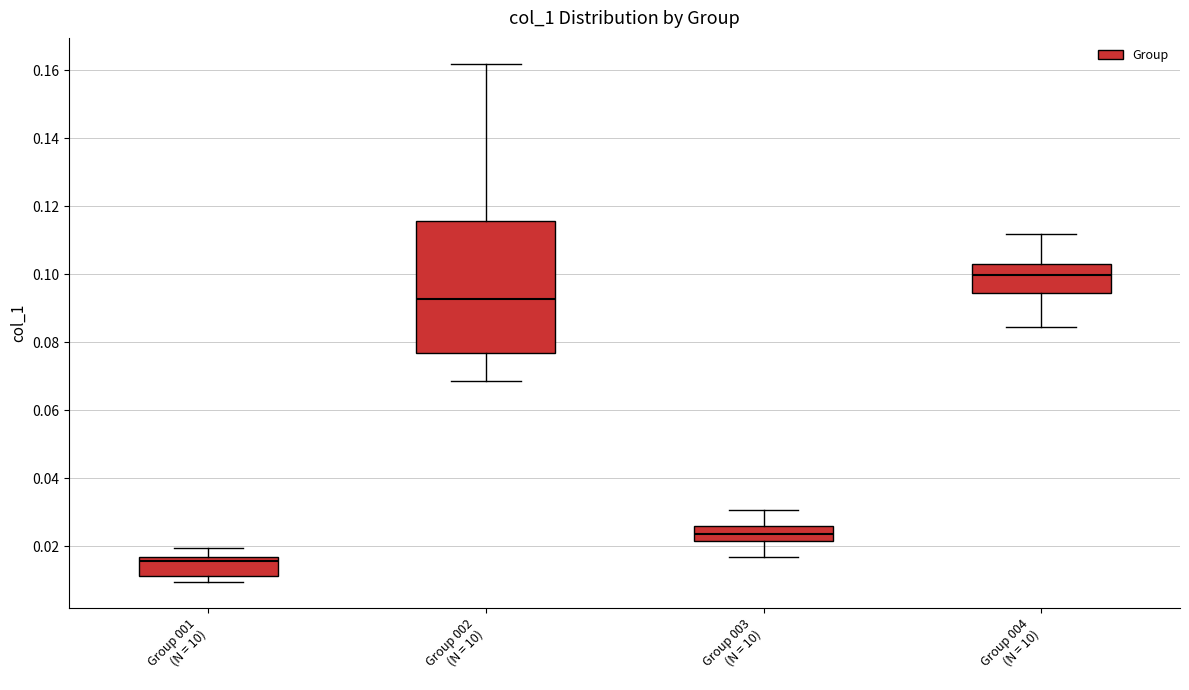

Reading left to right, read every box against the y-axis: the position of its median line, the range the box covers, and the ends of its whiskers. The values are not printed on the chart, so give them approximately, as read against the axis.

Group 001 (N = 10): median 0.016 (just below the box's upper edge), box 0.012 to 0.016, whiskers 0.010 to 0.020
Group 002 (N = 10): median 0.092, box 0.076 to 0.116, whiskers 0.068 to 0.162
Group 003 (N = 10): median 0.024, box 0.022 to 0.026, whiskers 0.016 to 0.030
Group 004 (N = 10): median 0.100, box 0.094 to 0.104, whiskers 0.084 to 0.112